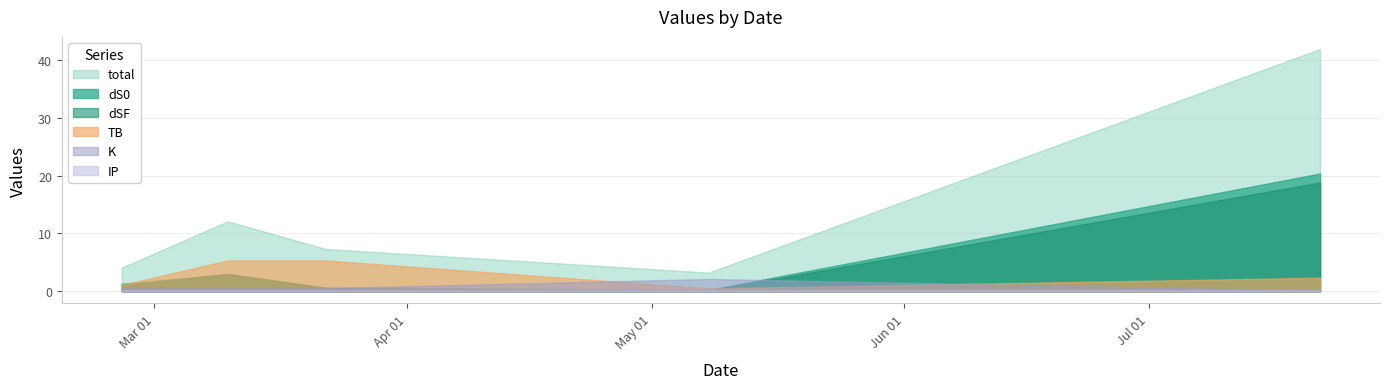

List the labels in order of IP value, largest first.

2024-02-26, 2024-03-10, 2024-03-22, 2024-05-08, 2024-07-22